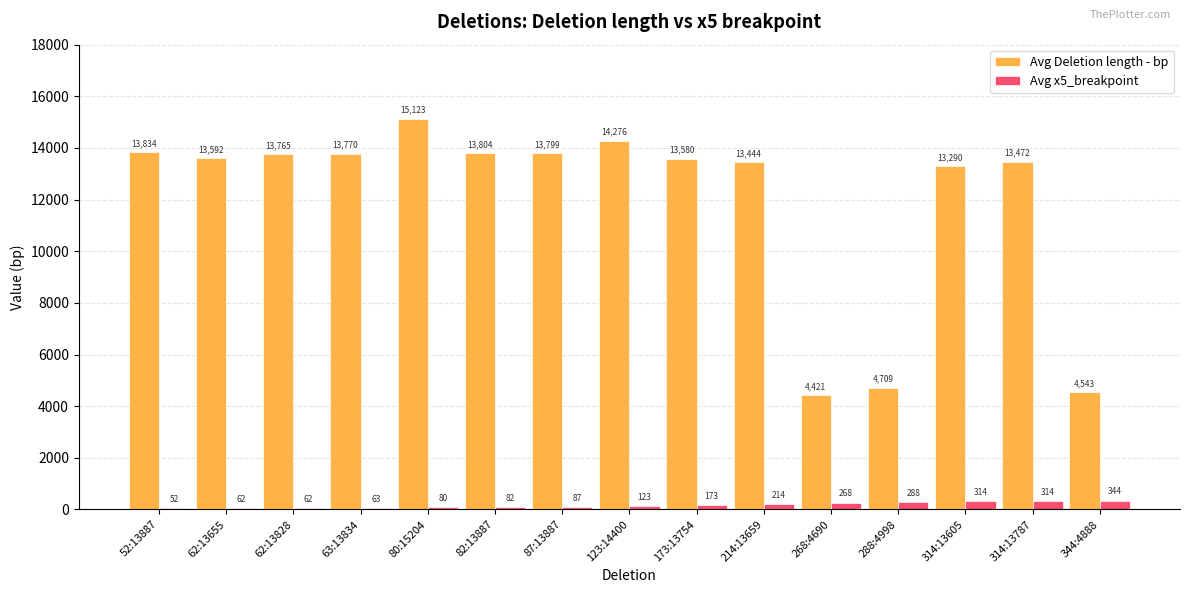

What is the spread (max minus min) of values at 80:15204?

15043